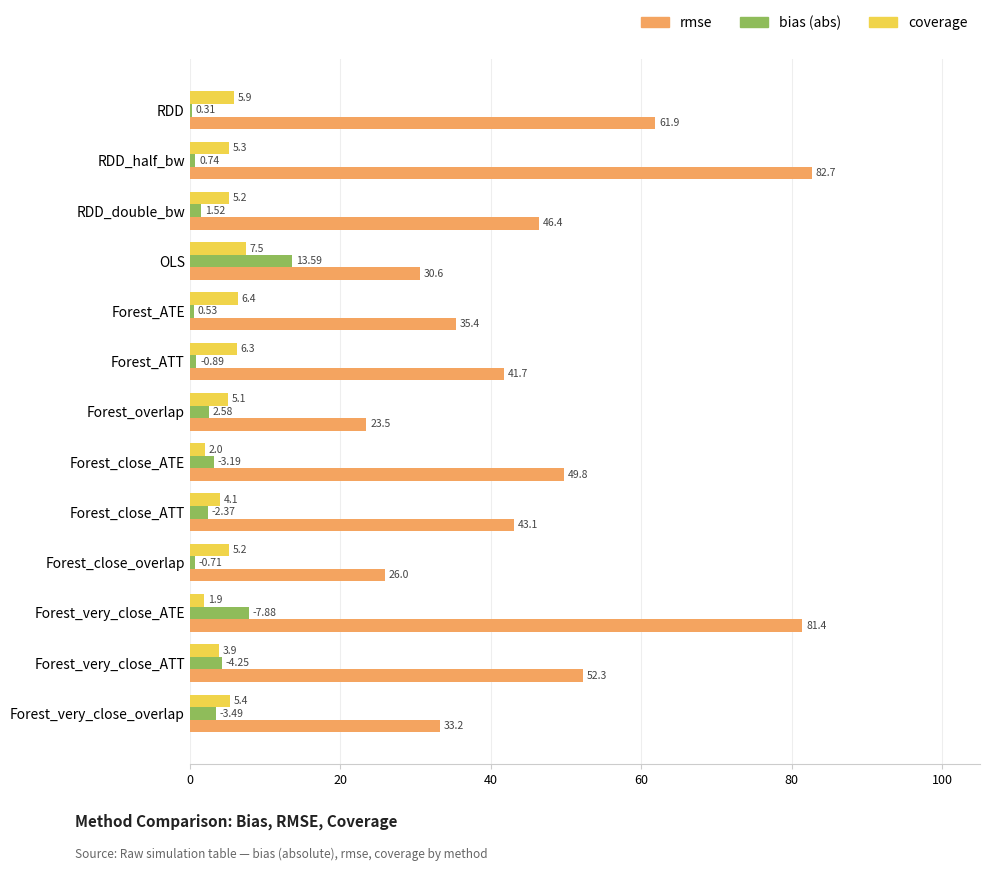

Between OLS and Forest_close_ATT, which series saw the biggest shift?

rmse